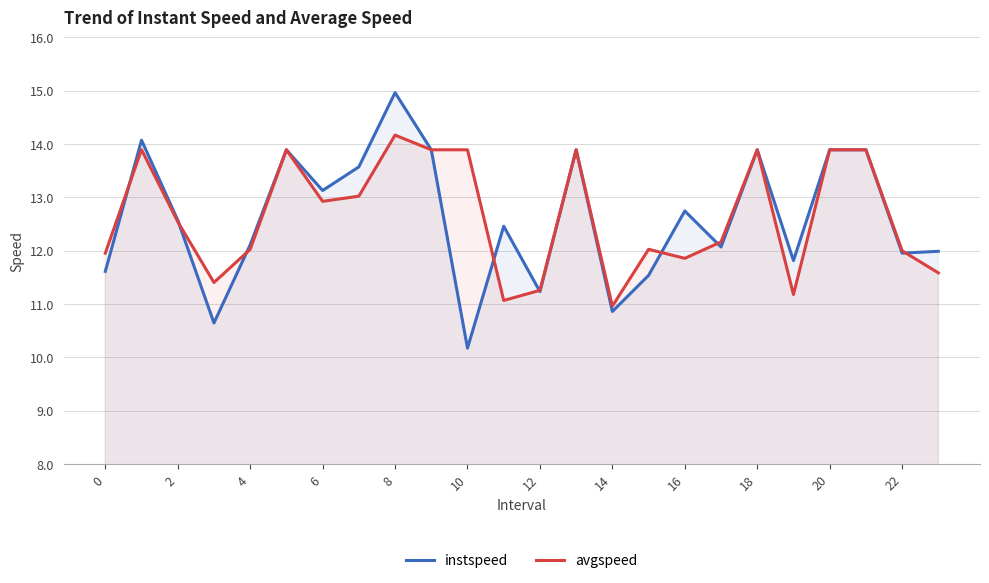

At which label does avgspeed reach its minimum?

14